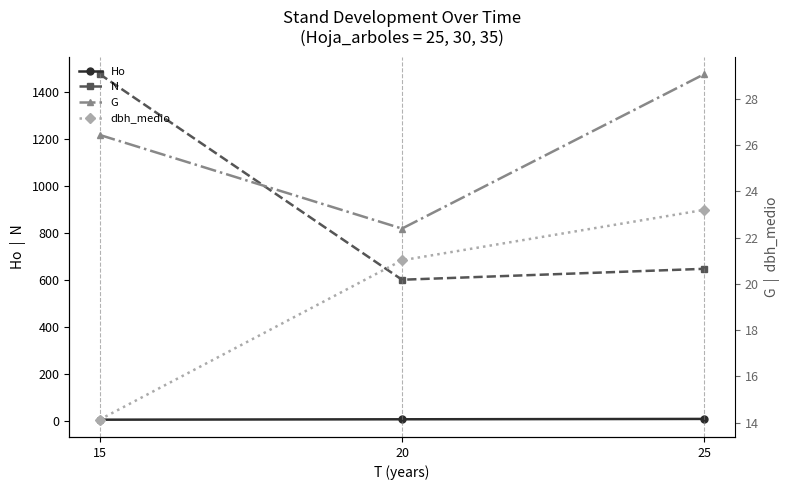

Rank the categories by Ho value from lowest to highest.

15, 20, 25